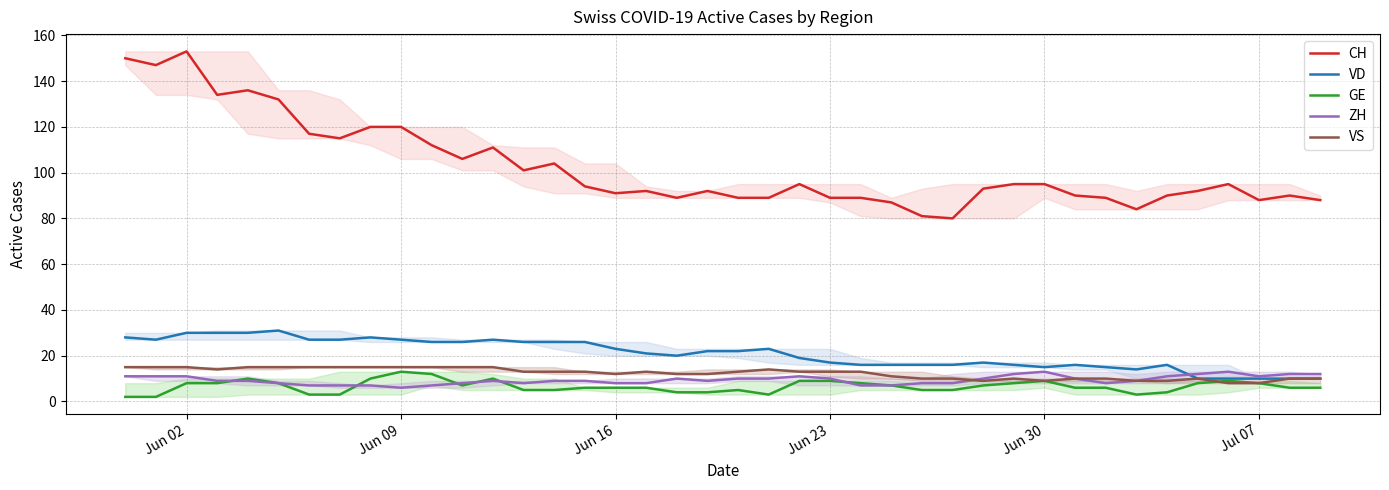

Which series has the largest total across all categories?

CH